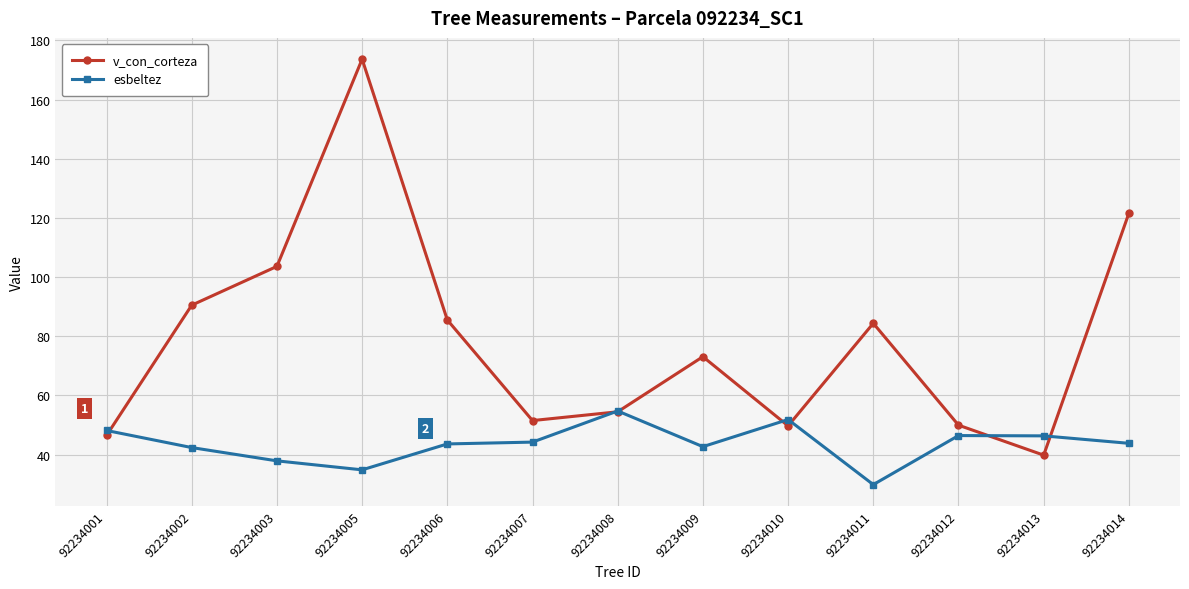

What is the average value of the esbeltez series?

43.6